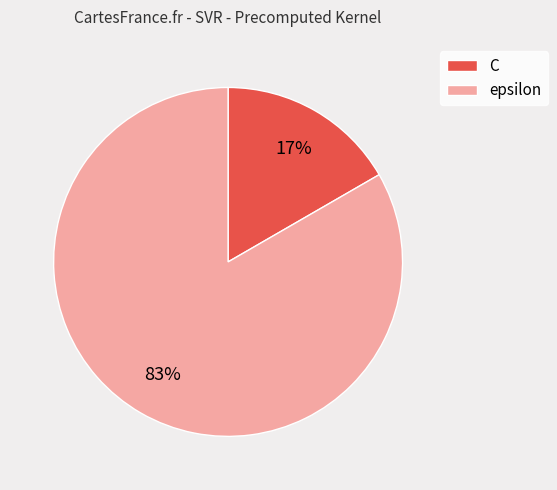

The epsilon slice represents 83% of the pie. True or false?

True